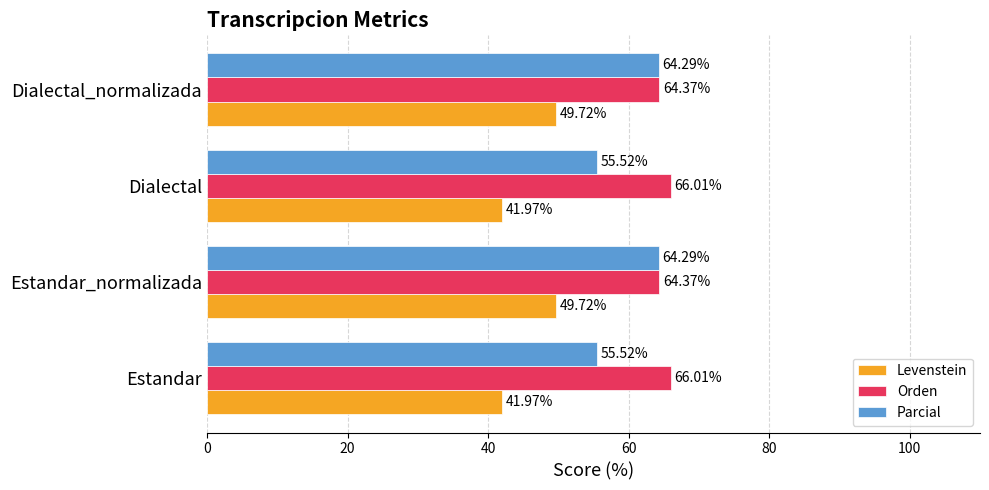

Which series has the largest total across all categories?

Orden